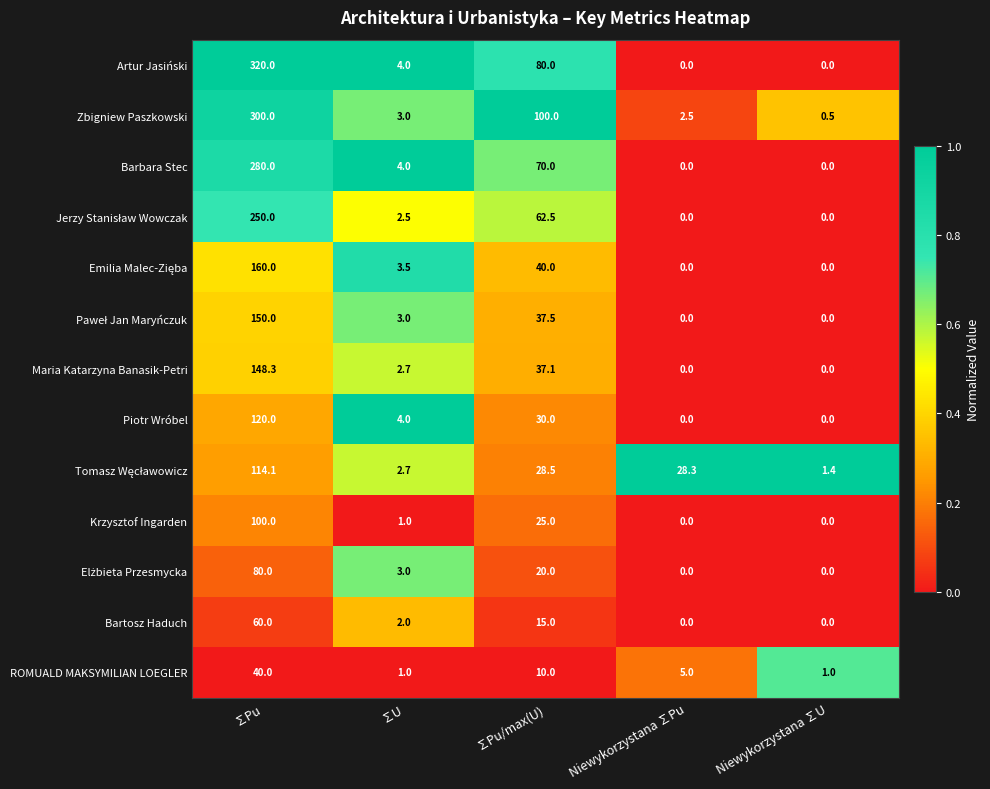

What is the difference between the maximum and minimum values in the ROMUALD MAKSYMILIAN LOEGLER series?

39.0